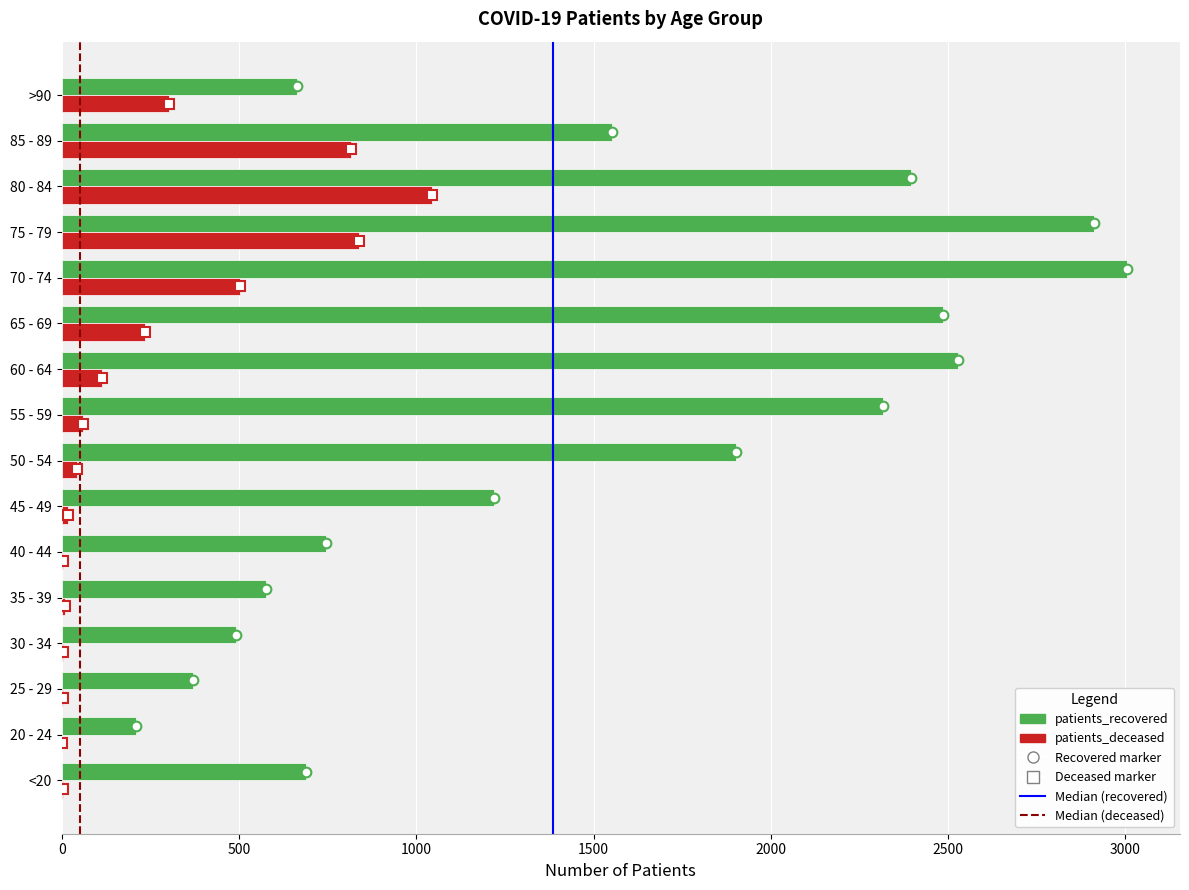

Is the value of patients_deceased at 20 - 24 greater than the value of patients_recovered at 65 - 69?

No